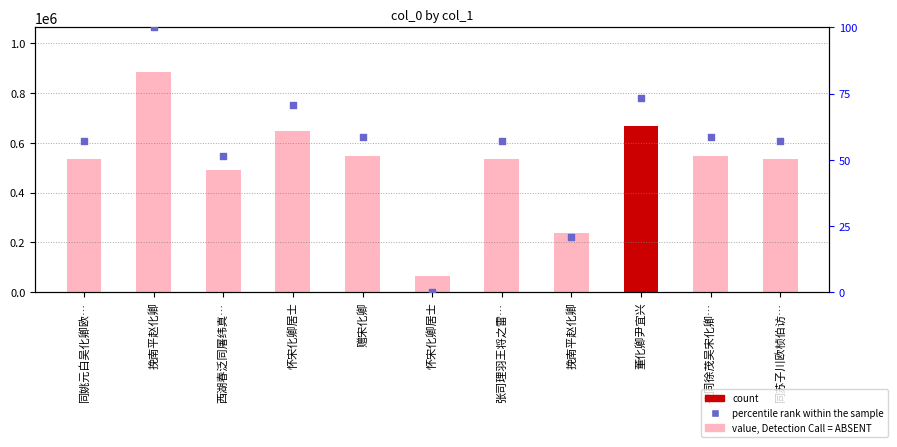

Which series has the largest Y range (max minus min)?

col_0